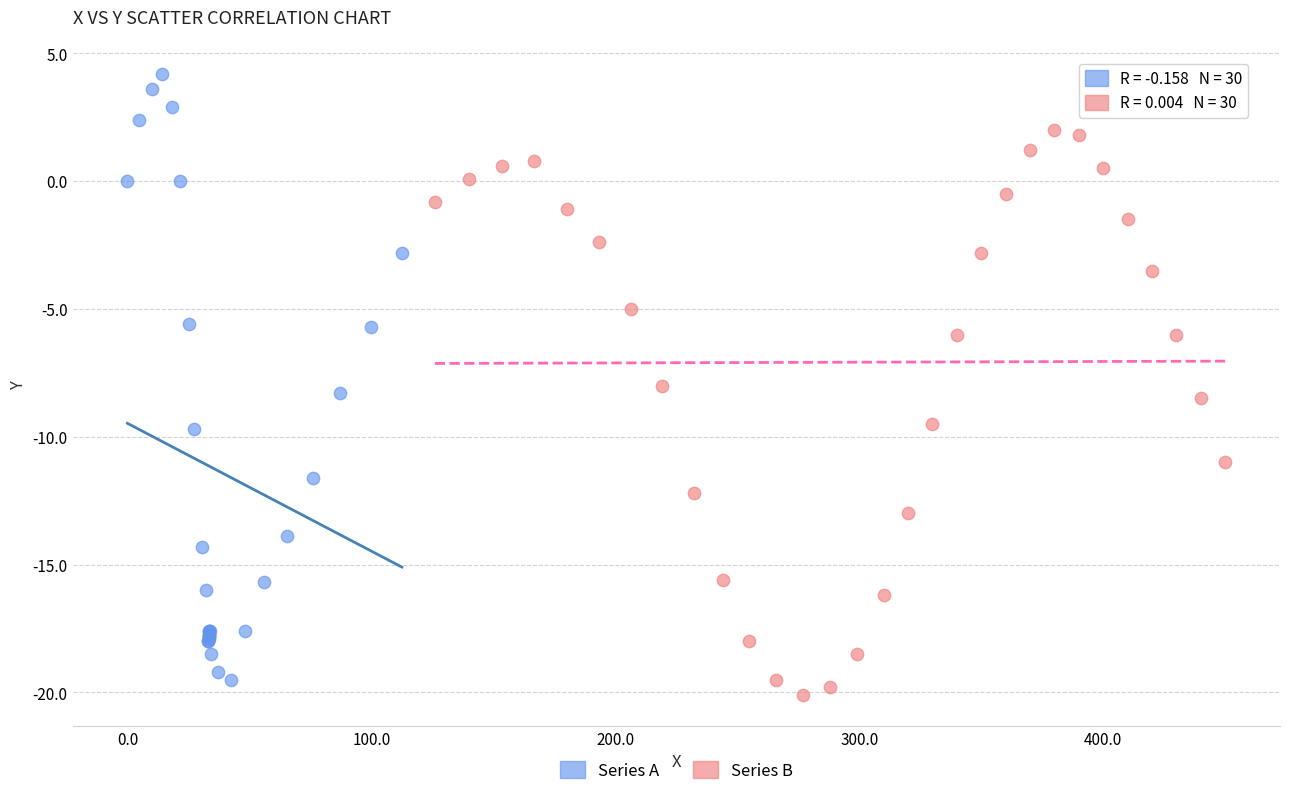

What are all the series names shown in the legend?

Series A, Series B